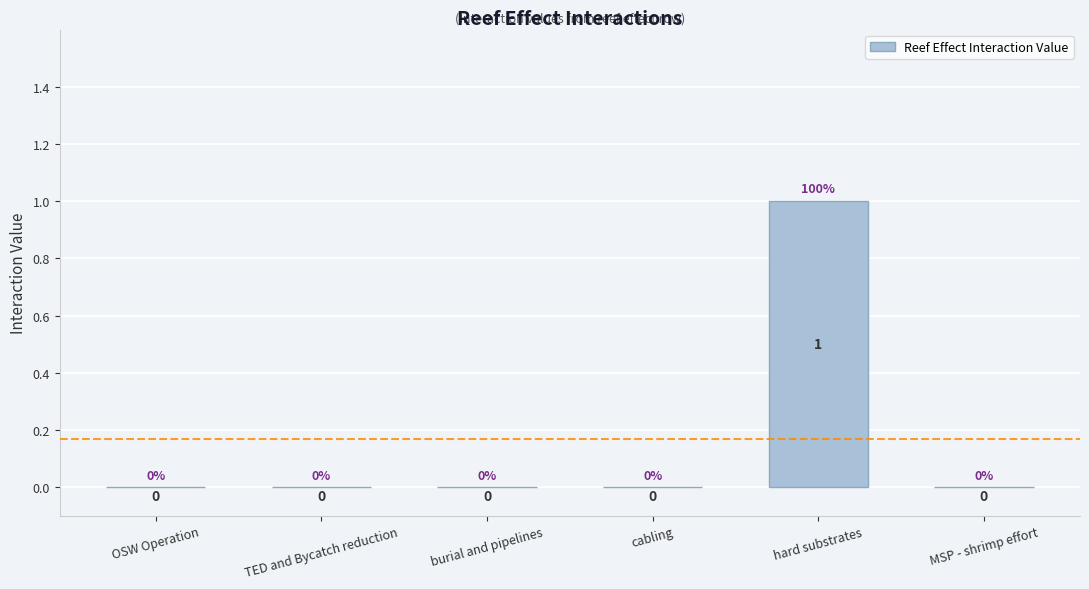

The chart shows a value of 0 at MSP - shrimp effort. True or false?

True